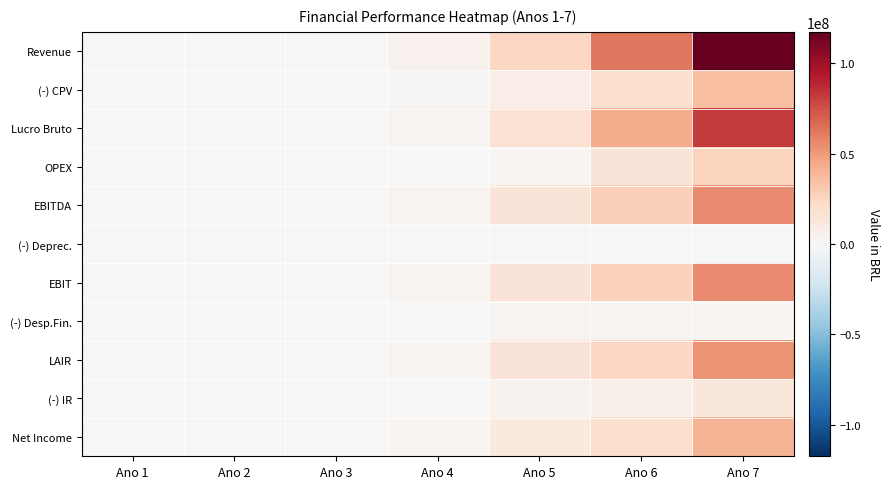

How many series are shown in this chart?

11